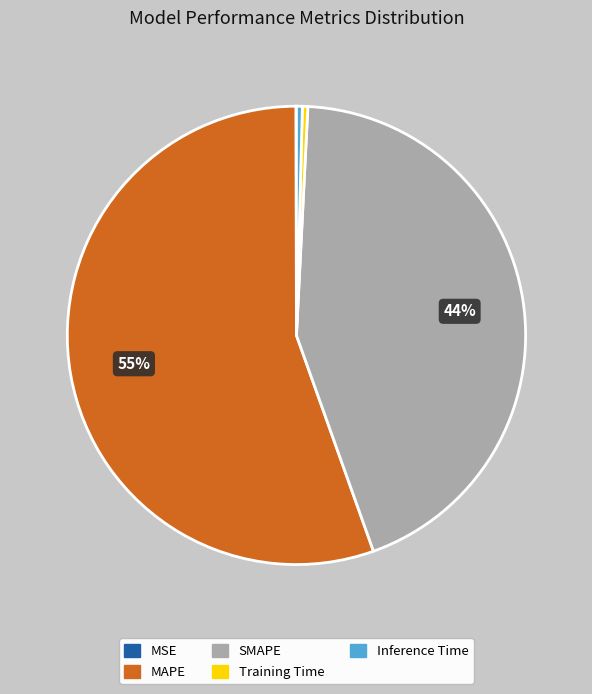

The Inference Time slice represents 8% of the pie. True or false?

False